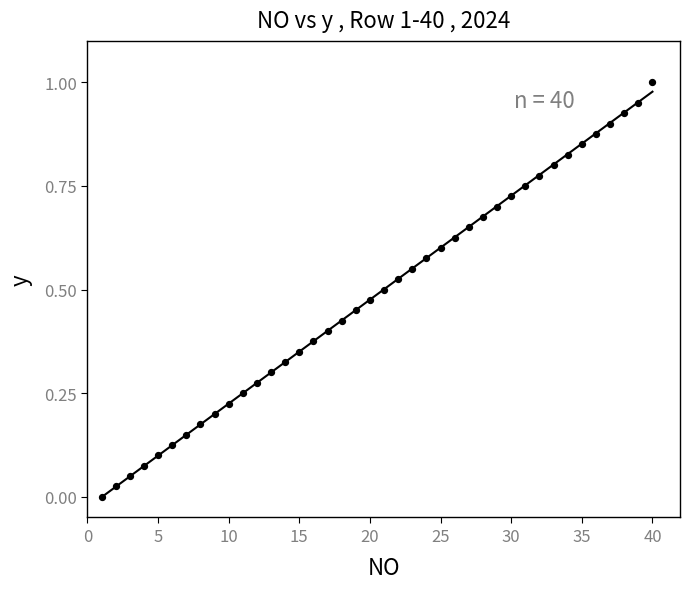

What is the range of X values (max minus min)?

39.0